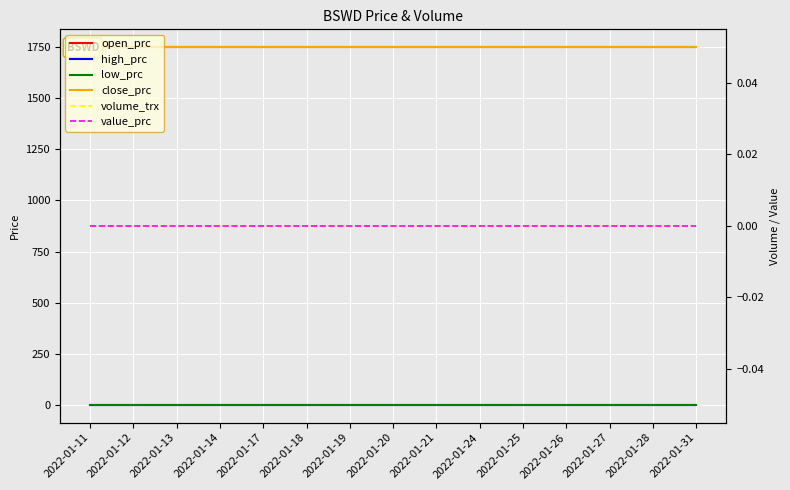

Rank the series by their maximum value, from lowest to highest.

high_prc, low_prc, volume_trx, value_prc, open_prc, close_prc